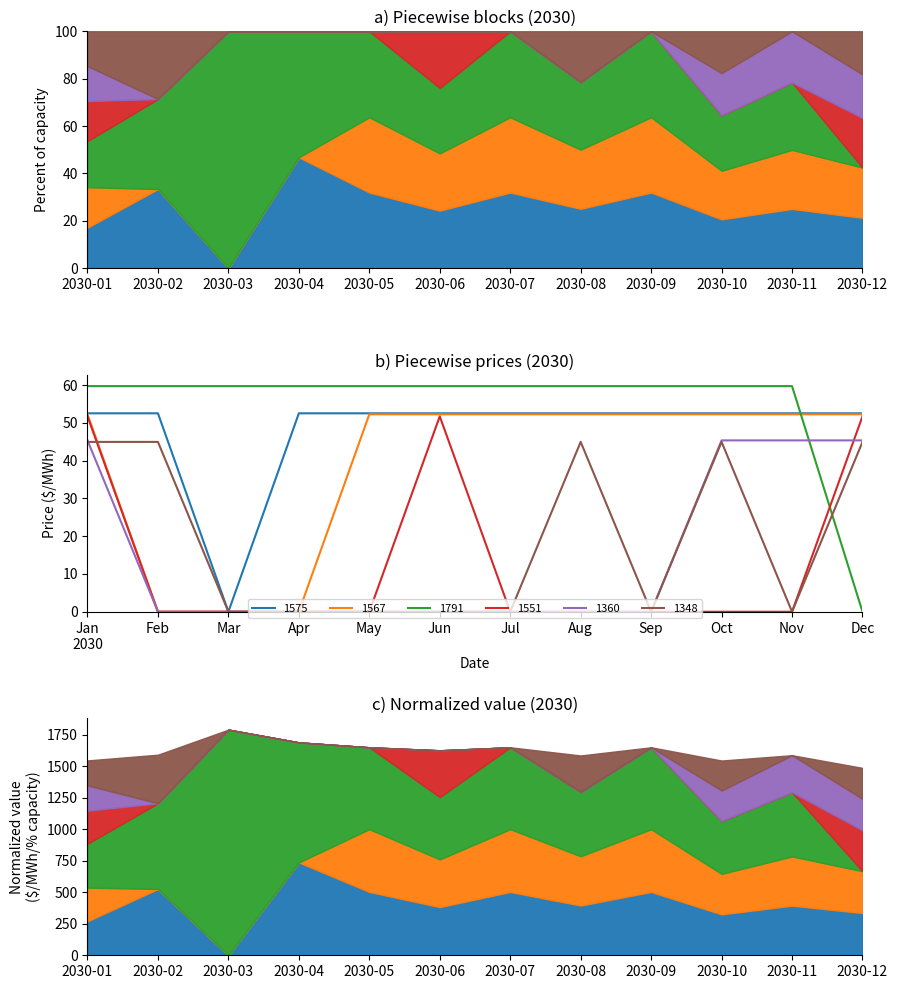

Reading left to right, transcribe all the data shown in this chart.

1575: 52.5	52.5	0.0	52.5	52.5	52.5	52.5	52.5	52.5	52.5	52.5	52.5
1567: 52.2	0.0	0.0	0.0	52.2	52.2	52.2	52.2	52.2	52.2	52.2	52.2
1791: 59.7	59.7	59.7	59.7	59.7	59.7	59.7	59.7	59.7	59.7	59.7	0.0
1551: 51.7	0.0	0.0	0.0	0.0	51.7	0.0	0.0	0.0	0.0	0.0	51.7
1360: 45.3	0.0	0.0	0.0	0.0	0.0	0.0	0.0	0.0	45.3	45.3	45.3
1348: 44.9	44.9	0.0	0.0	0.0	0.0	0.0	44.9	0.0	44.9	0.0	44.9